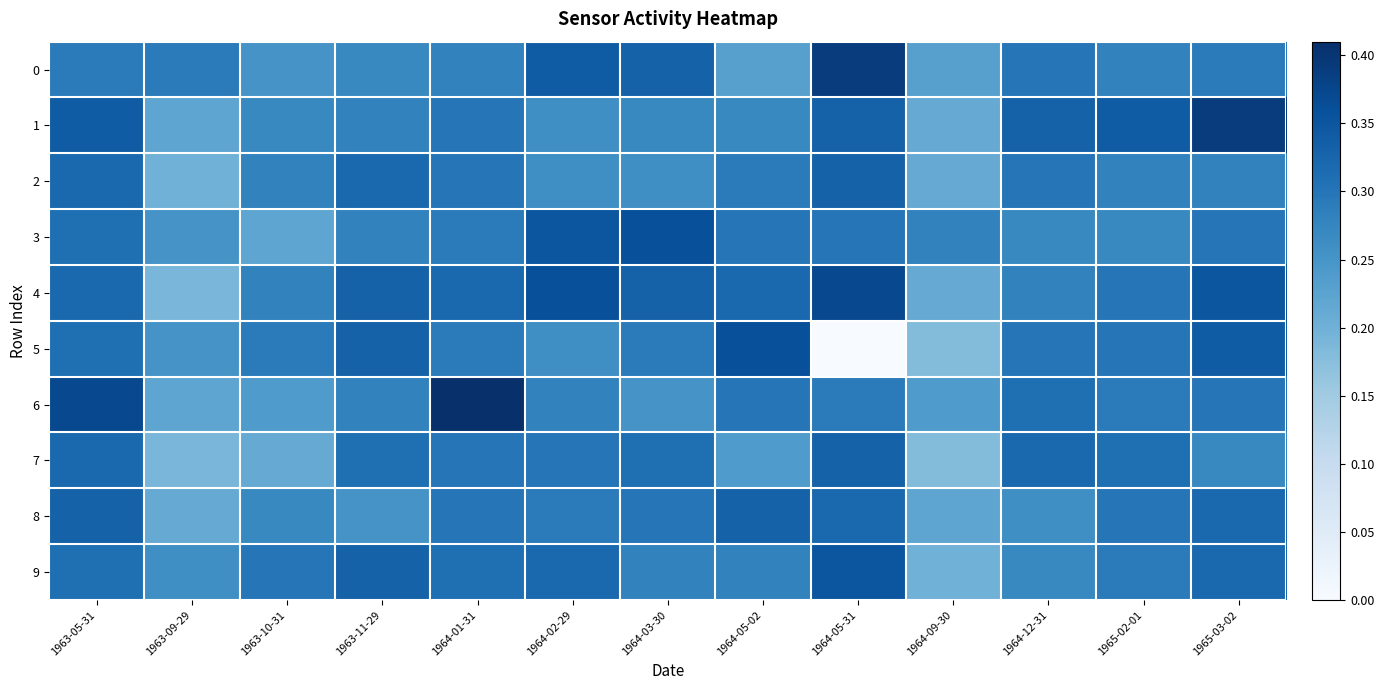

How many series are shown in this chart?

10